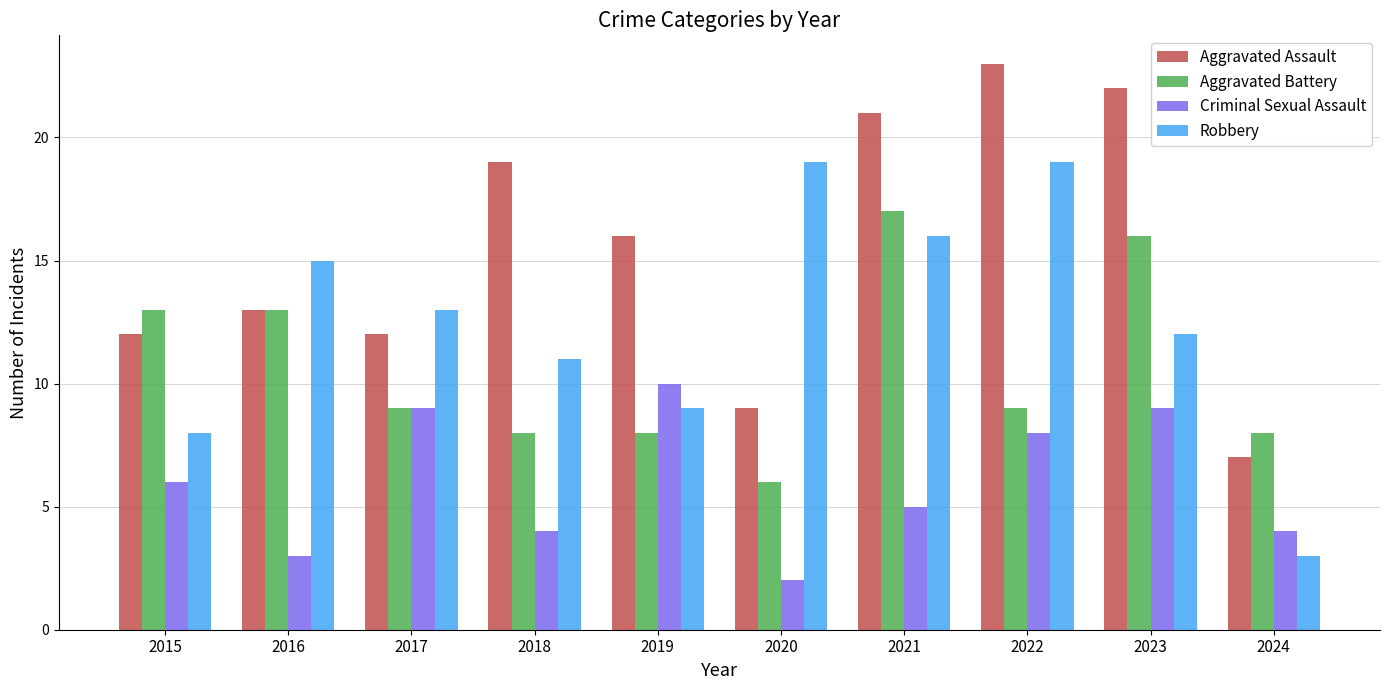

Which series has the largest total across all categories?

Aggravated Assault